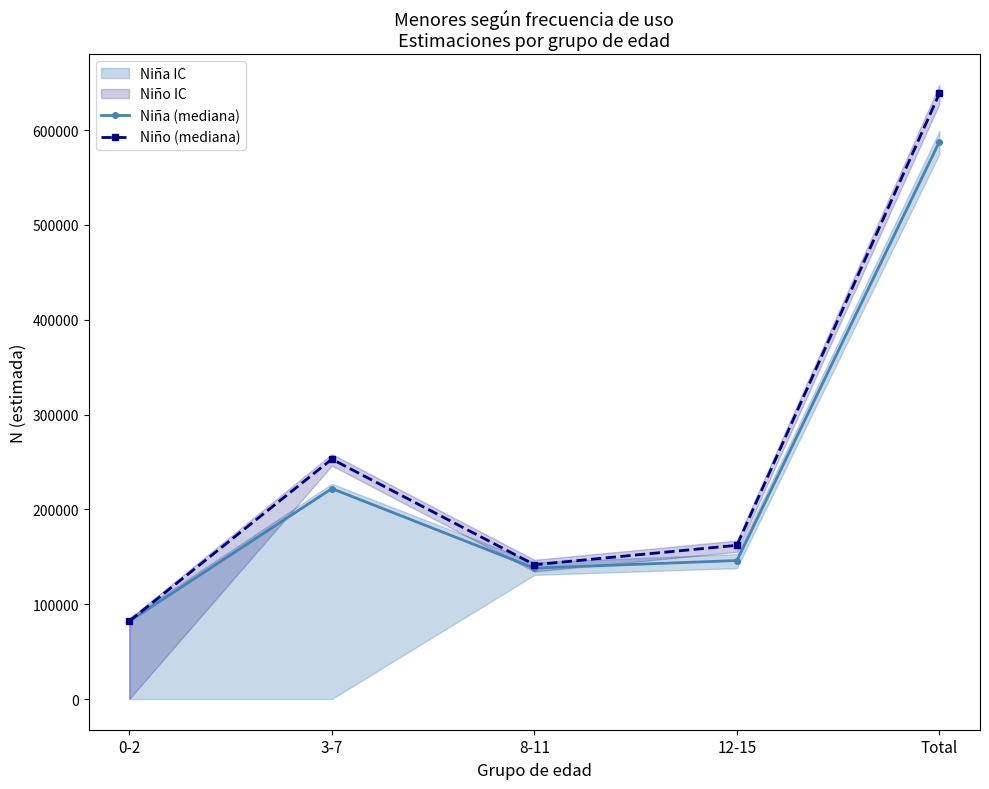

What is the lowest value of the Niño (mediana) series?

82088